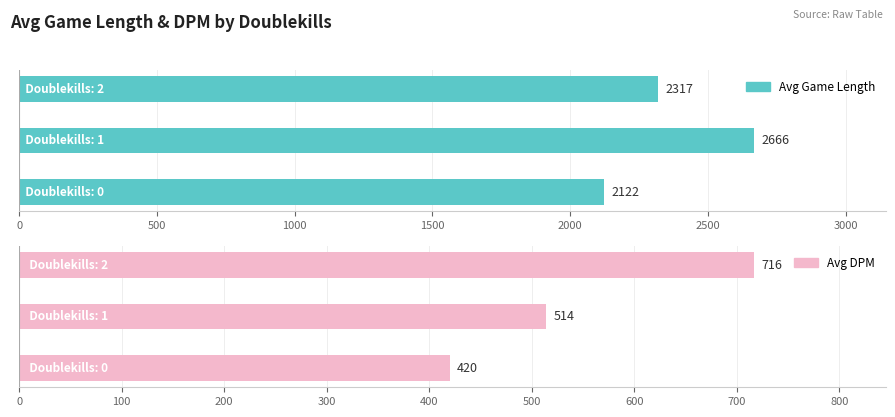

What is the minimum value shown in the chart?

420.1